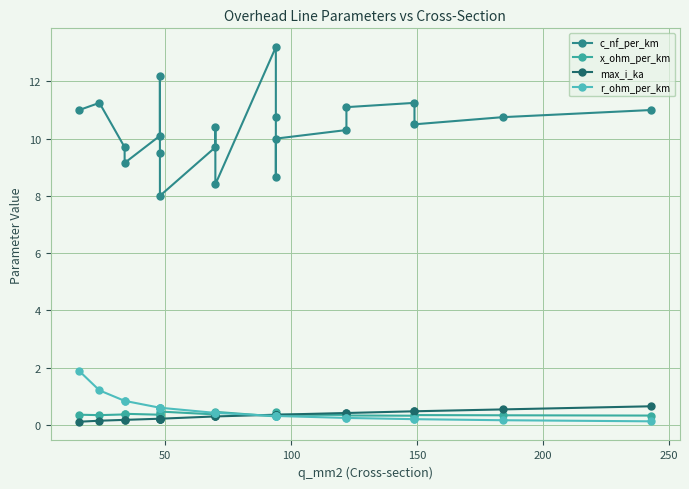

What is the difference between the second highest and second lowest values in the r_ohm_per_km series?

1.0